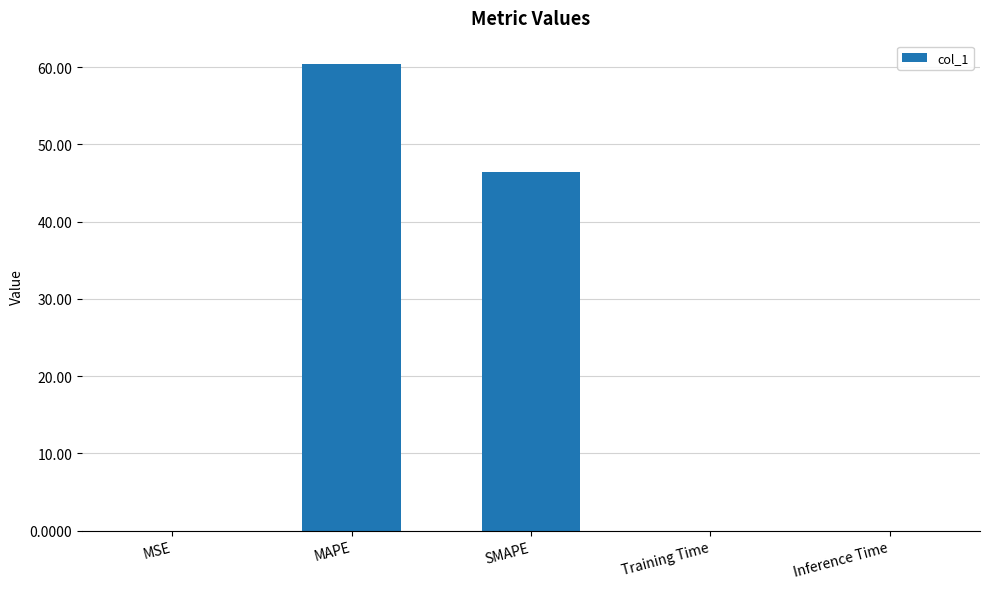

The chart shows a value of 0.0 at Inference Time. True or false?

True